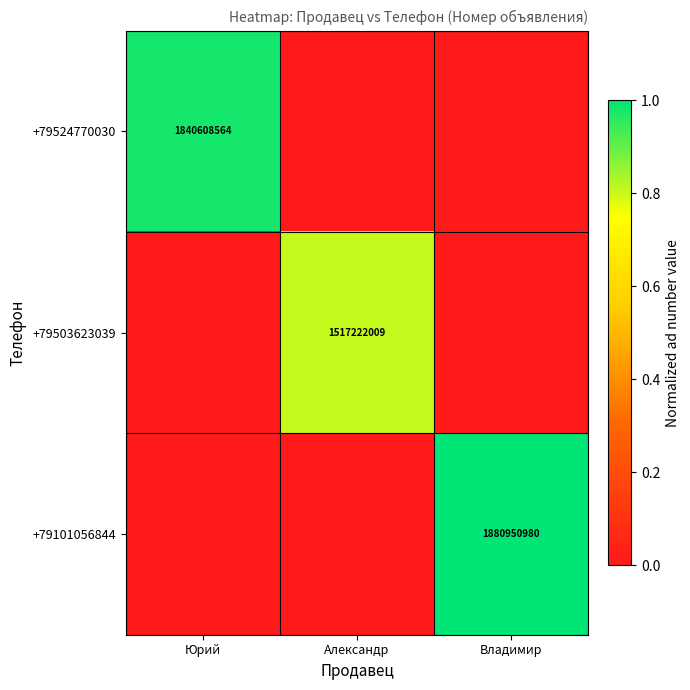

Is it true that +79101056844 equals 804079218 at Владимир?

False